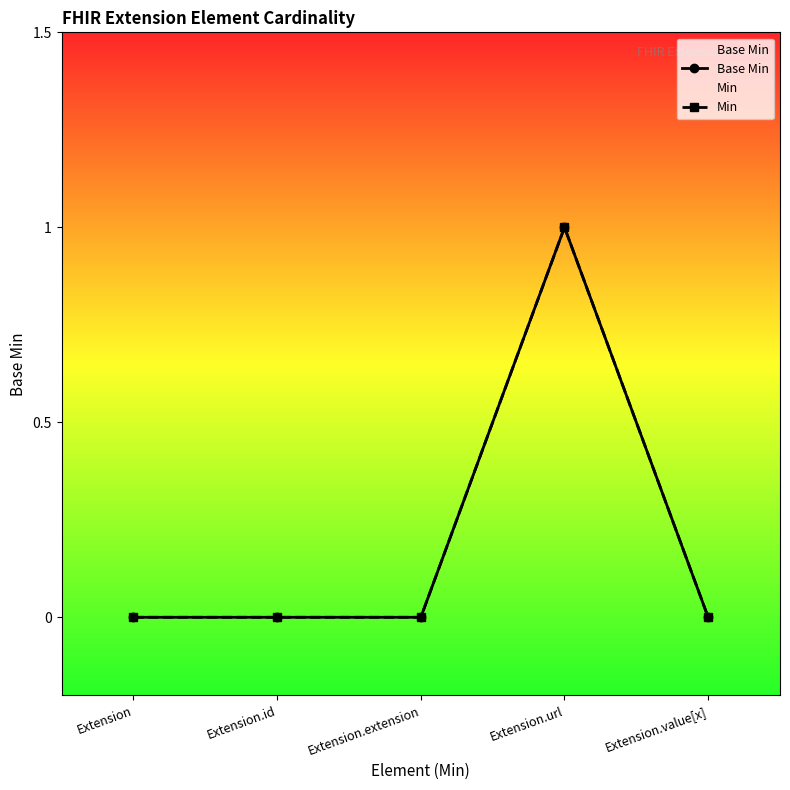

True or false: Min and Base Min cross at least once.

False